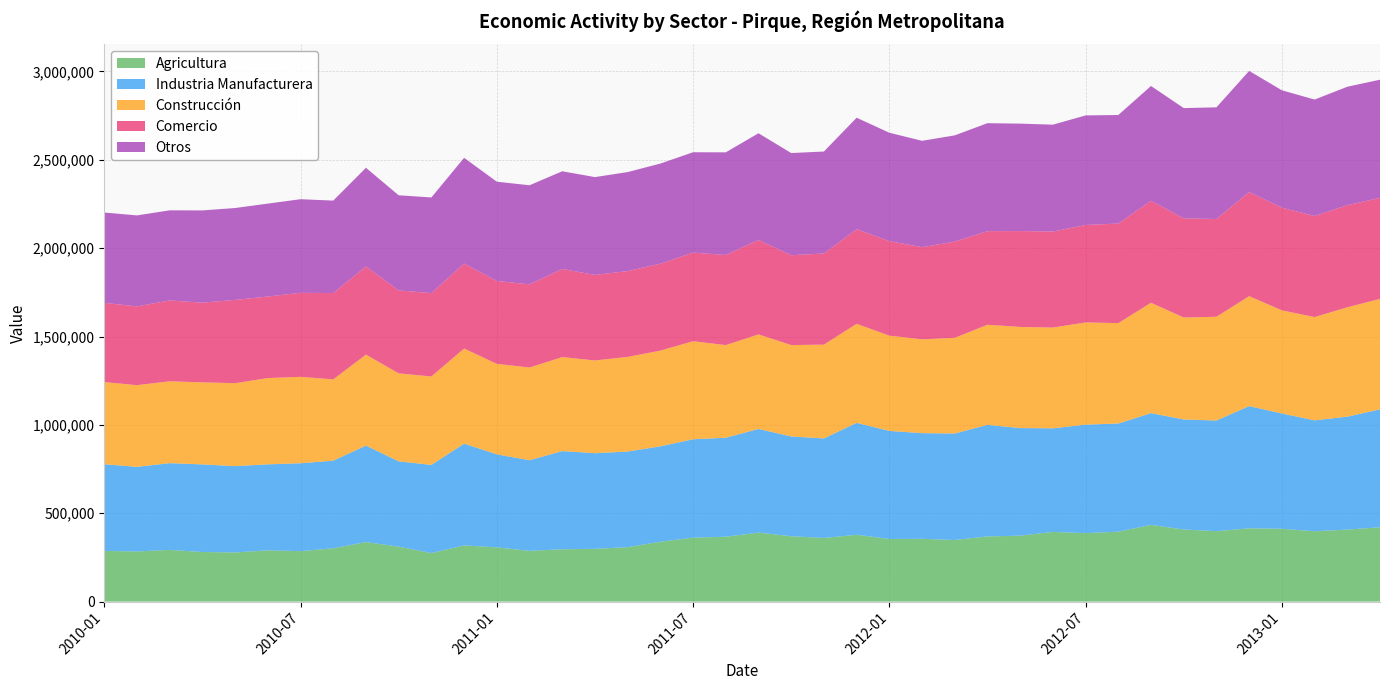

Reading left to right, extract all data points from this chart.

Agricultura: 2010-01=286759	2010-02=283688	2010-03=292536	2010-04=280569	2010-05=278116	2010-06=289973	2010-07=285482	2010-08=301680	2010-09=336815	2010-10=310939	2010-11=274426	2010-12=317946	2011-01=306846	2011-02=287063	2011-03=296155	2011-04=298624	2011-05=308008	2011-06=338652	2011-07=361715	2011-08=367120	2011-09=390485	2011-10=369724	2011-11=360025	2011-12=378330	2012-01=354266	2012-02=355166	2012-03=348460	2012-04=368757	2012-05=373135	2012-06=394218	2012-07=387339	2012-08=395767	2012-09=434239	2012-10=408054	2012-11=398419	2012-12=414918	2013-01=412028	2013-02=398069	2013-03=407482	2013-04=420477
Industria Manufacturera: 2010-01=490536	2010-02=478845	2010-03=490821	2010-04=495669	2010-05=488601	2010-06=486645	2010-07=497408	2010-08=495834	2010-09=545981	2010-10=482679	2010-11=499099	2010-12=575989	2011-01=526388	2011-02=512873	2011-03=555601	2011-04=541246	2011-05=541051	2011-06=540013	2011-07=556843	2011-08=560183	2011-09=586515	2011-10=564681	2011-11=563311	2011-12=633134	2012-01=611606	2012-02=598083	2012-03=602742	2012-04=631348	2012-05=608733	2012-06=586345	2012-07=613938	2012-08=611952	2012-09=632387	2012-10=622473	2012-11=626248	2012-12=691418	2013-01=652648	2013-02=627403	2013-03=639152	2013-04=667179
Construcción: 2010-01=464869	2010-02=462333	2010-03=463375	2010-04=464525	2010-05=469303	2010-06=488274	2010-07=489018	2010-08=459978	2010-09=514728	2010-10=497918	2010-11=500455	2010-12=538198	2011-01=512147	2011-02=524694	2011-03=531915	2011-04=524664	2011-05=535538	2011-06=541578	2011-07=554967	2011-08=524296	2011-09=534911	2011-10=517370	2011-11=530788	2011-12=560498	2012-01=539058	2012-02=531028	2012-03=541648	2012-04=566478	2012-05=572464	2012-06=570228	2012-07=578426	2012-08=568296	2012-09=624580	2012-10=576938	2012-11=587288	2012-12=622060	2013-01=583561	2013-02=584659	2013-03=618909	2013-04=625320
Comercio: 2010-01=448666	2010-02=445631	2010-03=457540	2010-04=450832	2010-05=471121	2010-06=461481	2010-07=475323	2010-08=488632	2010-09=499204	2010-10=469378	2010-11=471707	2010-12=480550	2011-01=469227	2011-02=470338	2011-03=498728	2011-04=484141	2011-05=485768	2011-06=491686	2011-07=501408	2011-08=509860	2011-09=534662	2011-10=508416	2011-11=515756	2011-12=535252	2012-01=534874	2012-02=521309	2012-03=544336	2012-04=529672	2012-05=542457	2012-06=543290	2012-07=551643	2012-08=563385	2012-09=576915	2012-10=561157	2012-11=553187	2012-12=589301	2013-01=581067	2013-02=571818	2013-03=577795	2013-04=571612
Otros: 2010-01=510896	2010-02=514984	2010-03=509970	2010-04=522131	2010-05=520200	2010-06=525882	2010-07=529924	2010-08=523146	2010-09=558260	2010-10=538448	2010-11=541392	2010-12=598731	2011-01=561650	2011-02=561092	2011-03=552841	2011-04=553594	2011-05=560326	2011-06=566923	2011-07=567976	2011-08=580943	2011-09=603857	2011-10=578138	2011-11=577167	2011-12=631151	2012-01=613598	2012-02=601995	2012-03=601271	2012-04=611169	2012-05=608044	2012-06=604882	2012-07=619983	2012-08=614337	2012-09=649771	2012-10=624250	2012-11=631944	2012-12=685611	2013-01=664372	2013-02=659155	2013-03=670210	2013-04=668912